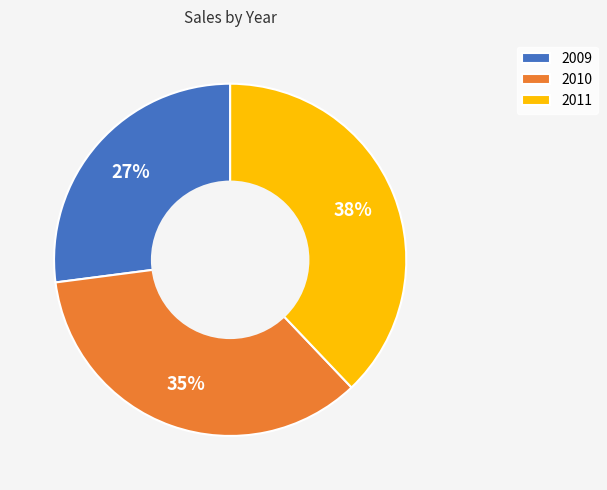

What is the ratio of the value at 2010 to the value at 2011?

0.9